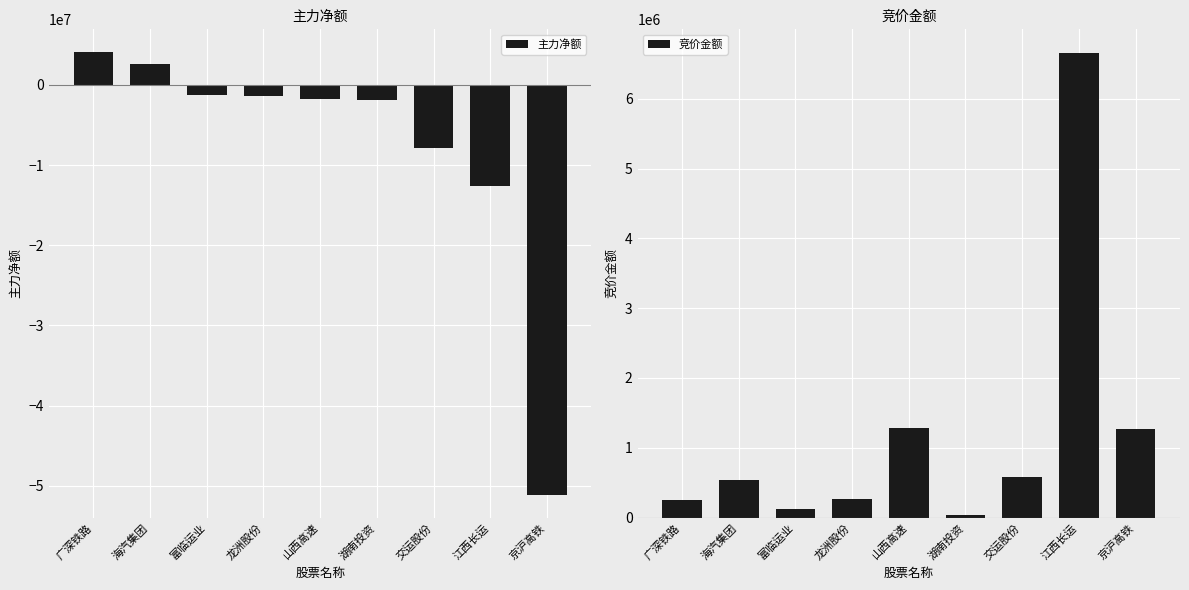

Rank the series by their average value, from highest to lowest.

竞价金额, 主力净额